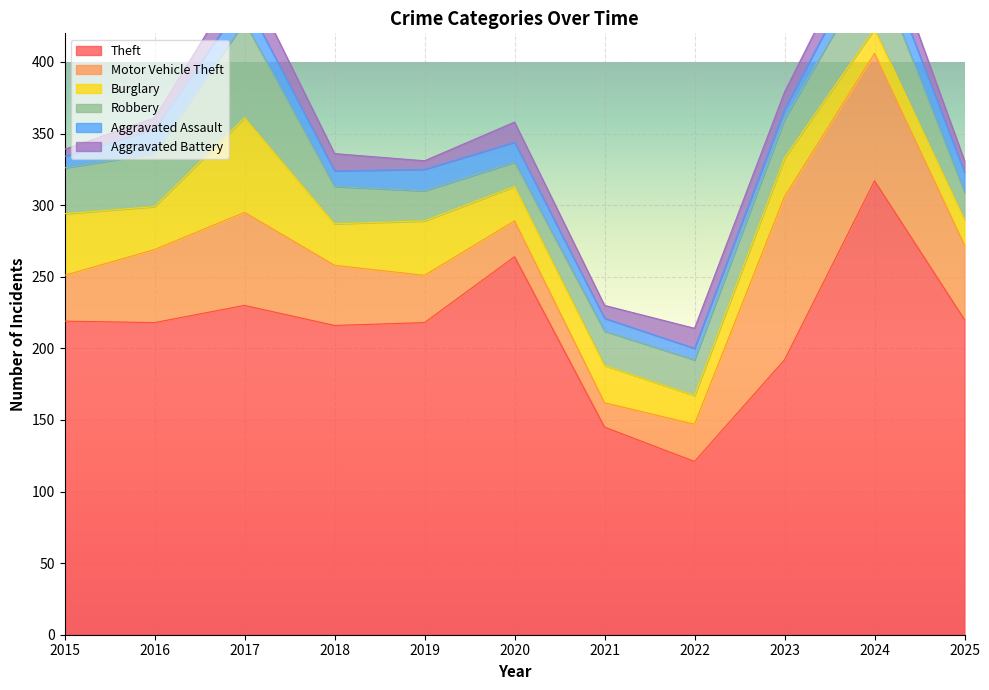

Reading left to right, list all the values displayed in this chart.

Theft: 219	218	230	216	218	264	145	121	192	317	220
Motor Vehicle Theft: 32	51	65	42	33	25	17	26	114	89	52
Burglary: 43	30	66	29	38	24	26	20	27	17	18
Robbery: 32	37	67	26	21	17	24	25	27	46	19
Aggravated Assault: 8	17	16	11	15	14	9	8	7	18	14
Aggravated Battery: 5	8	19	12	6	14	9	14	12	17	8